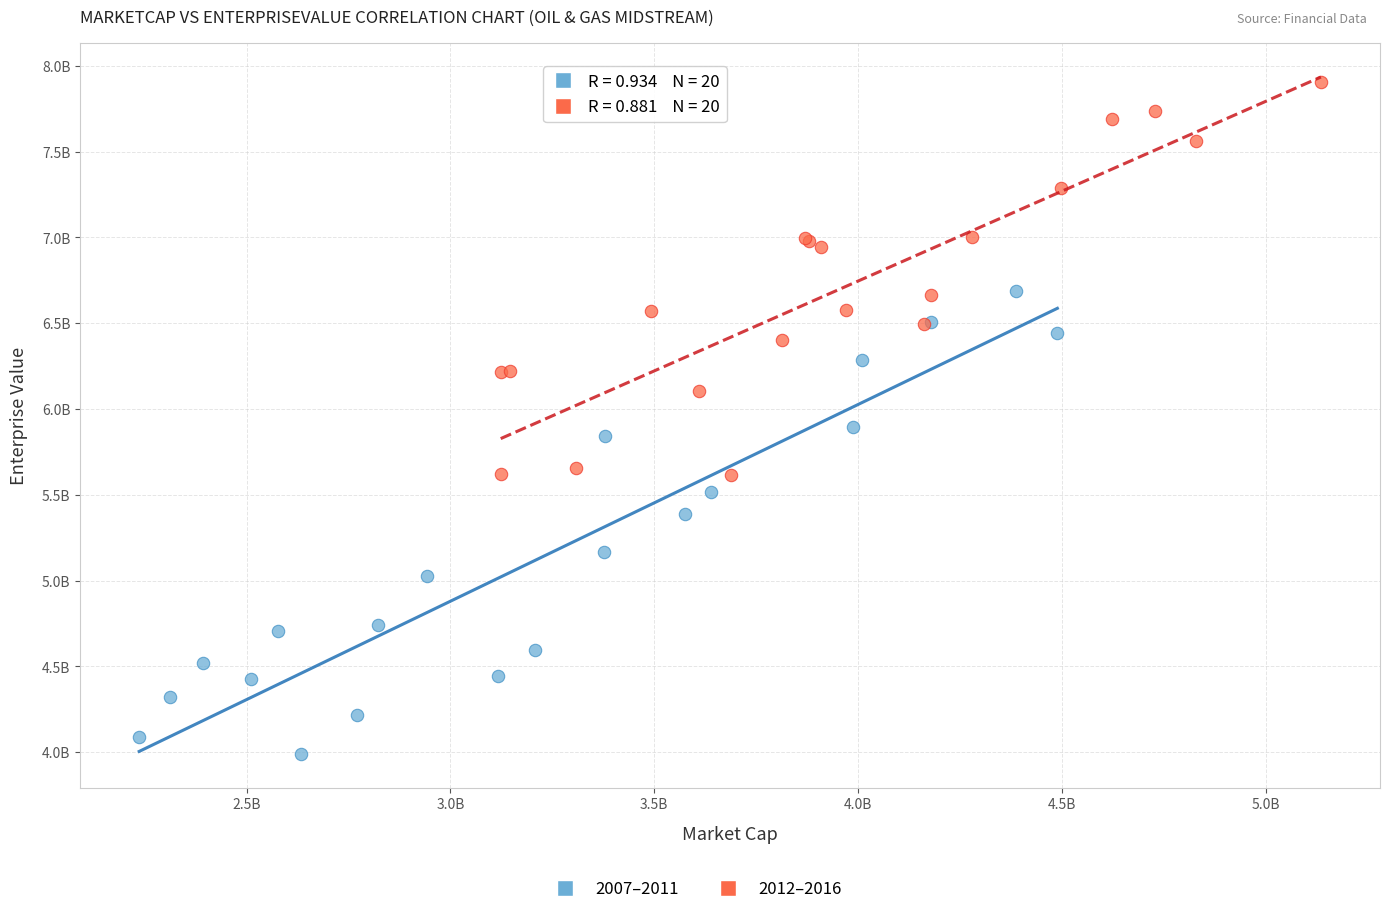

Which series reaches the minimum Y coordinate?

2007–2011